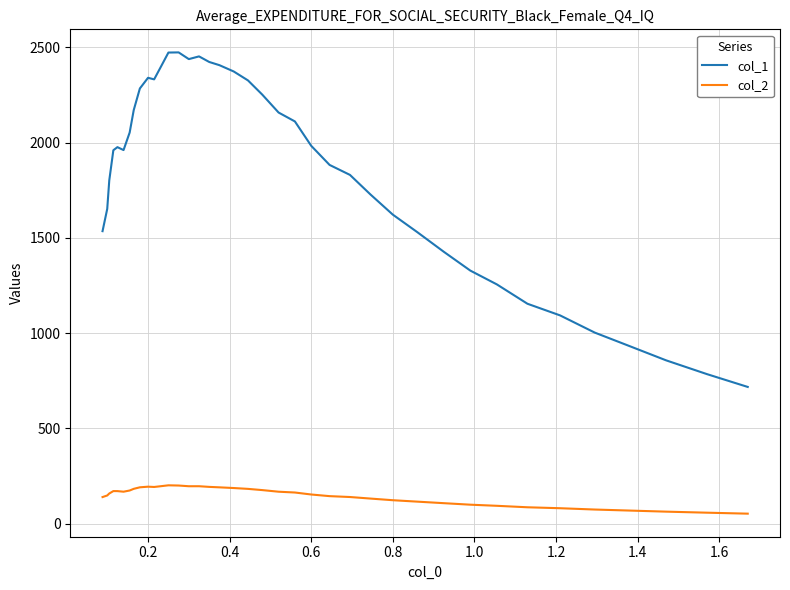

What is the maximum value for col_1?

2473.8